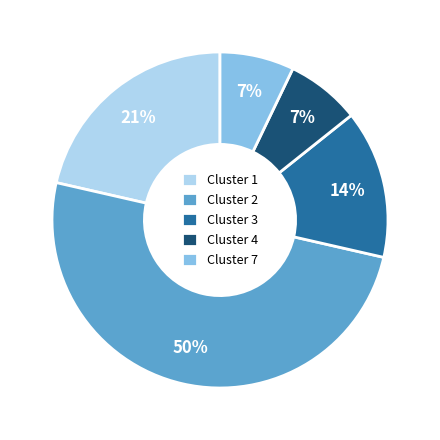

Does Cluster 1 represent more than half of the total?

No